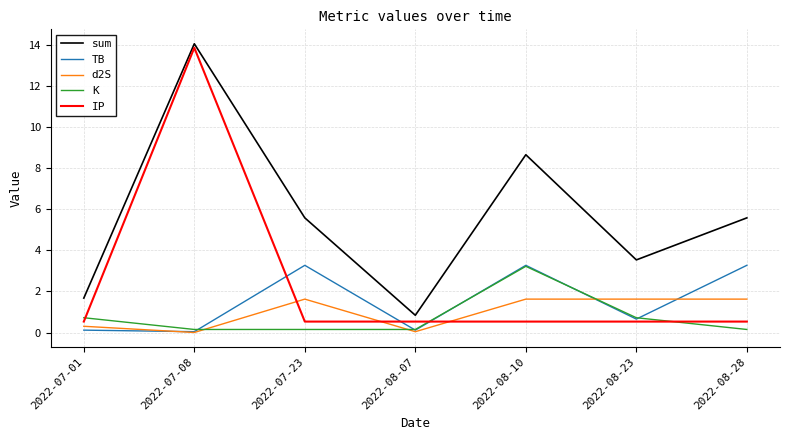

What value does the TB series have at 2022-08-23?

0.7